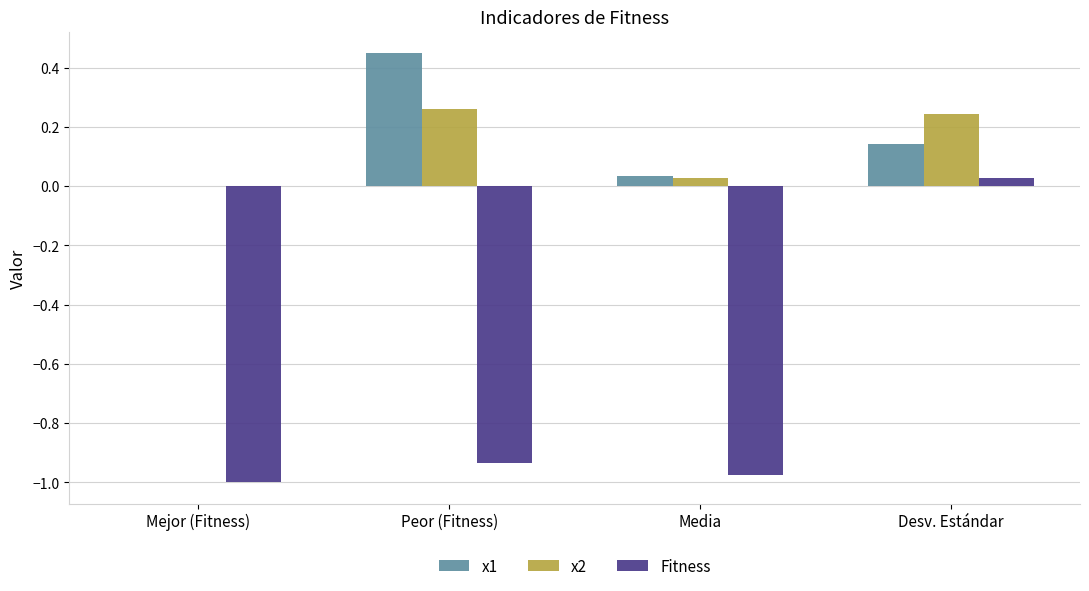

How many categories are shown in the chart?

4